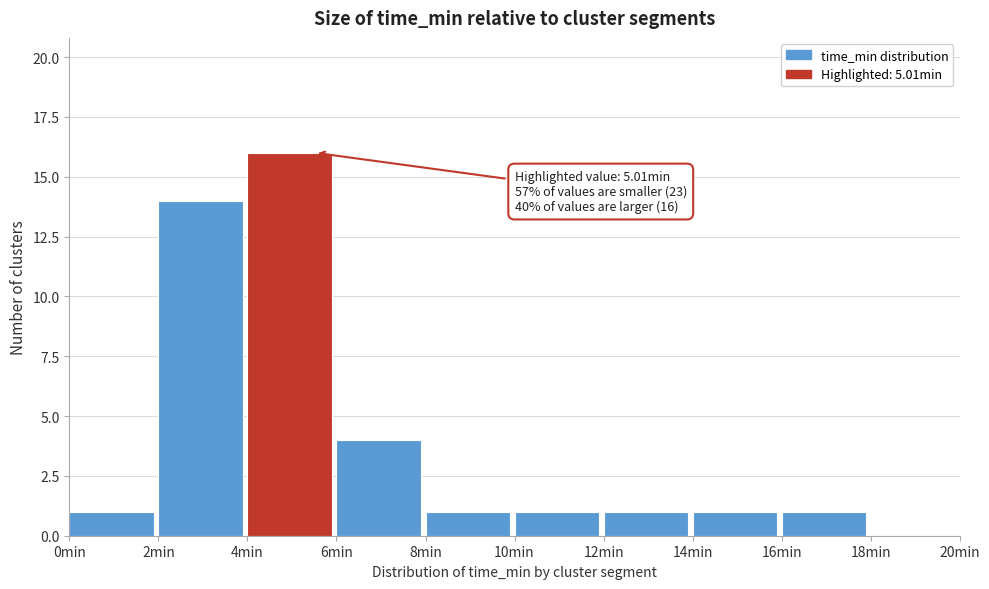

Which range on the x-axis has the tallest bar?

4 to 6